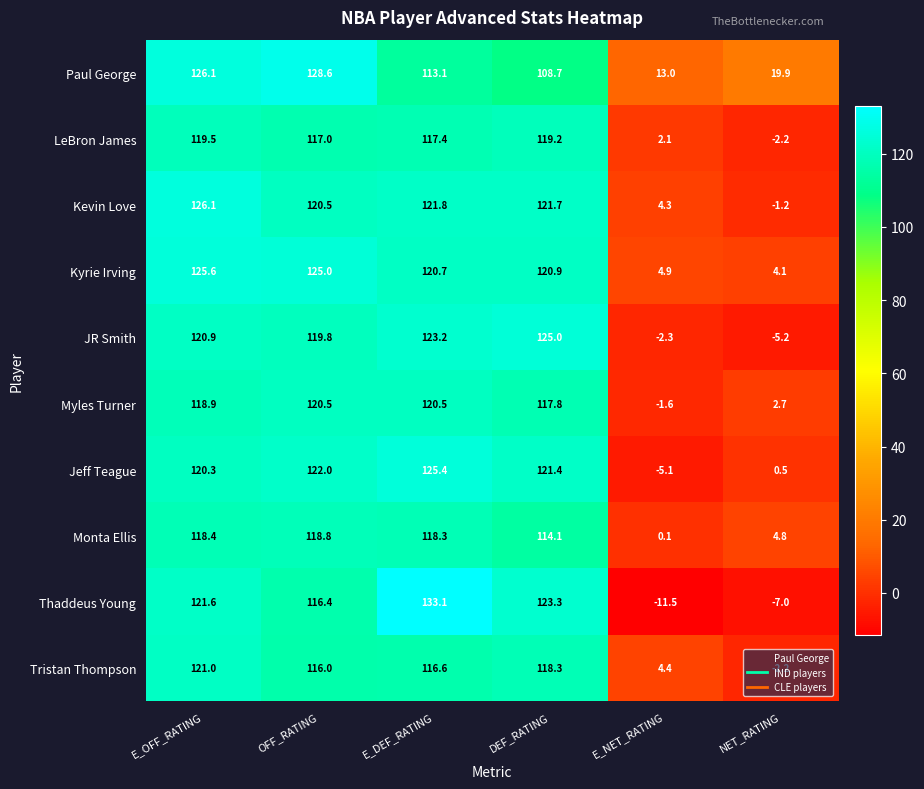

List the labels in order of Kyrie Irving value, smallest first.

NET_RATING, E_NET_RATING, E_DEF_RATING, DEF_RATING, OFF_RATING, E_OFF_RATING